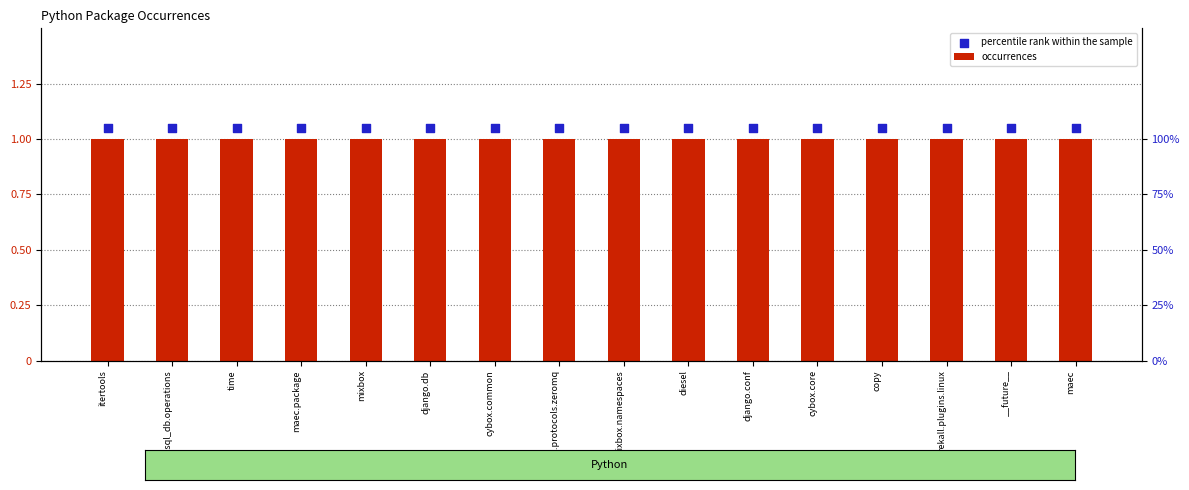

What is the total value across all series at django.db?

2.0